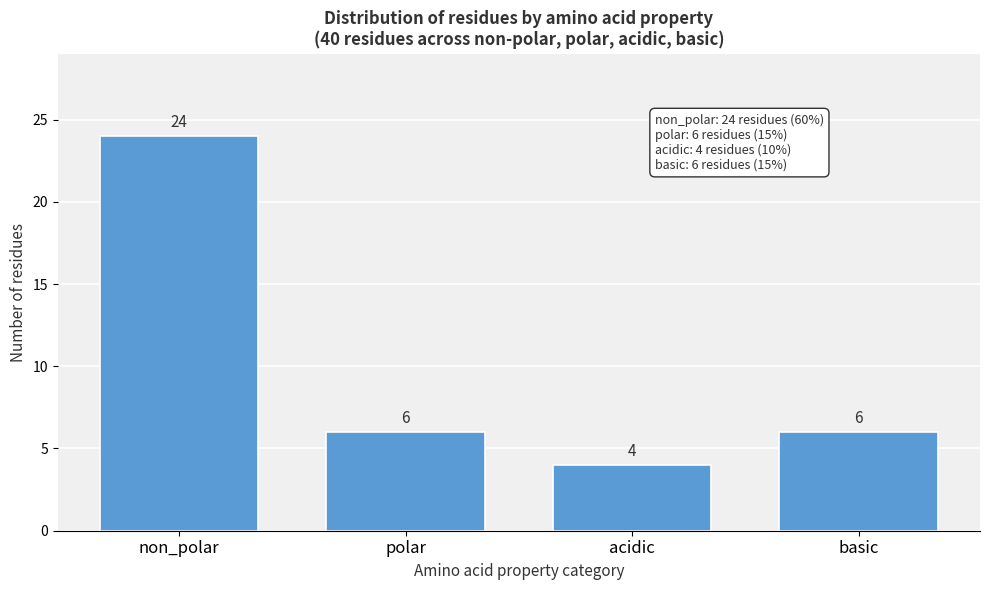

Reading left to right, extract all data points from this chart.

24	6	4	6